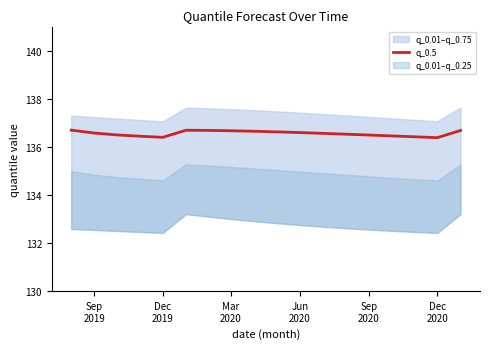

What is the highest value of the q_0.5 series?

136.7